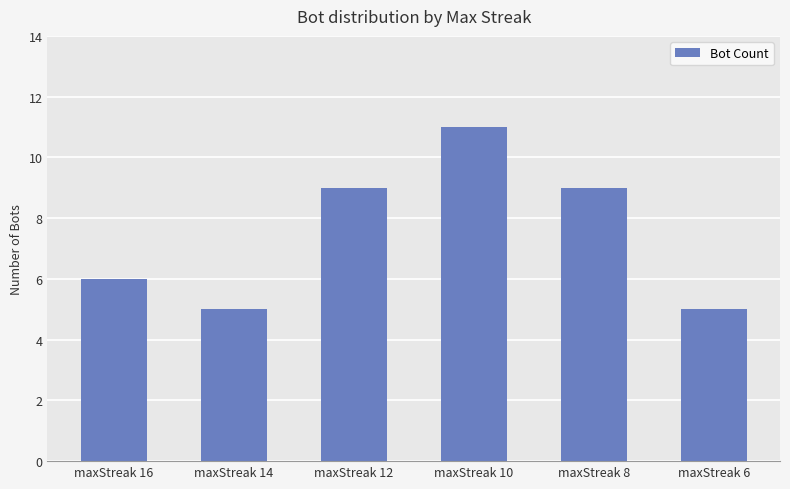

What is the difference between the maximum and minimum values?

6